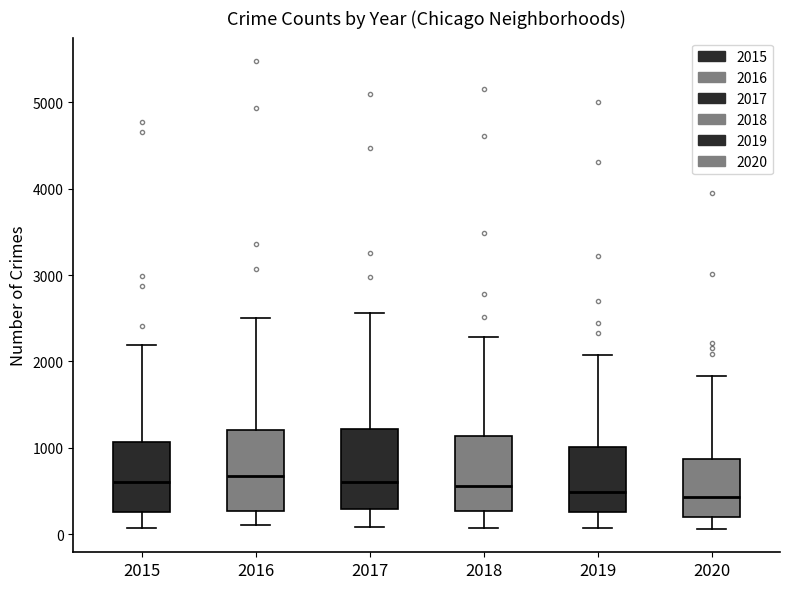

Reading left to right, transcribe this box plot: for each box, give where its median line is, the range the box spans, and where its two whiskers end, as read against the y-axis. The values are not printed on the chart, so give them approximately, as read against the axis.

2015: median 600, box 300 to 1100, whiskers 100 to 2200
2016: median 700, box 300 to 1200, whiskers 100 to 2500
2017: median 600, box 300 to 1200, whiskers 100 to 2600
2018: median 600, box 300 to 1100, whiskers 100 to 2300
2019: median 500, box 300 to 1000, whiskers 100 to 2100
2020: median 400, box 200 to 900, whiskers 100 to 1800